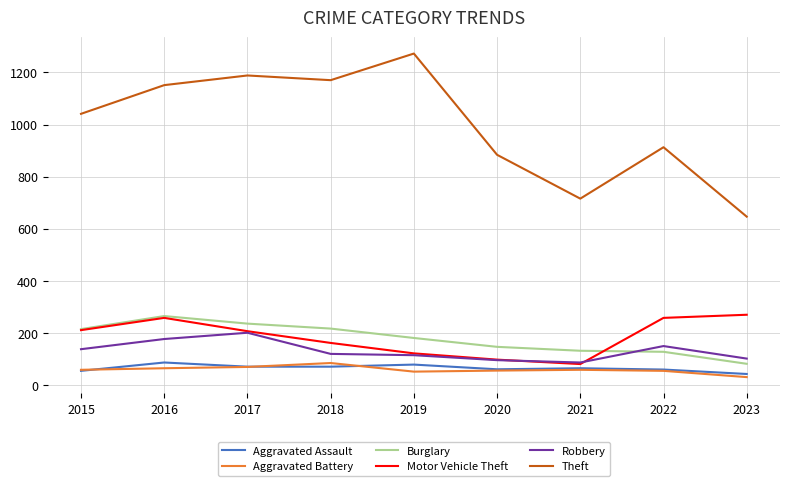

The value of Burglary at 2017 is 237. True or false?

True